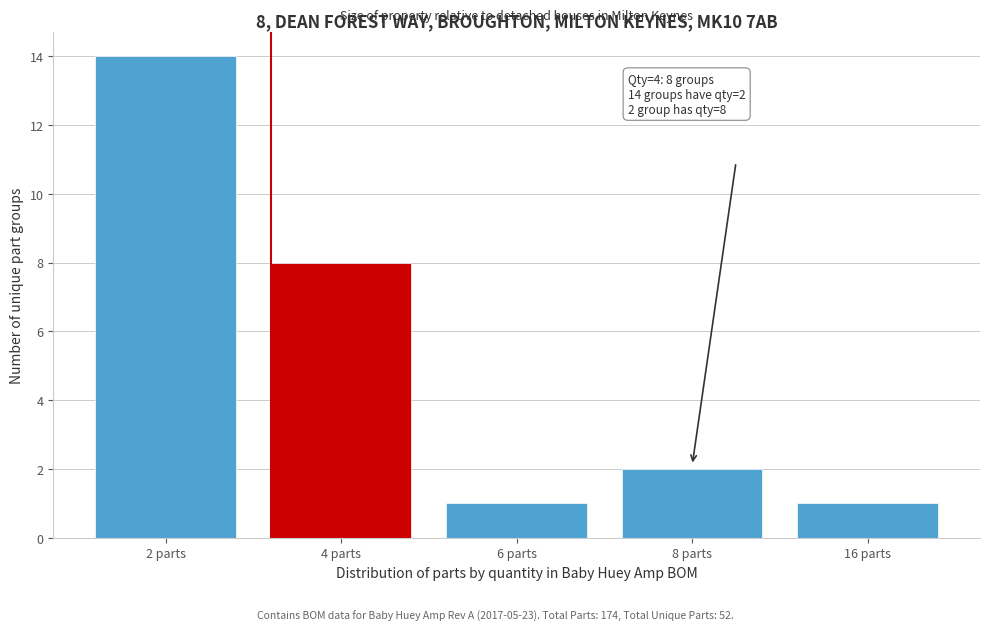

Reading right to left, extract all data points from this chart.

16 parts=1	8 parts=2	6 parts=1	4 parts=8	2 parts=14